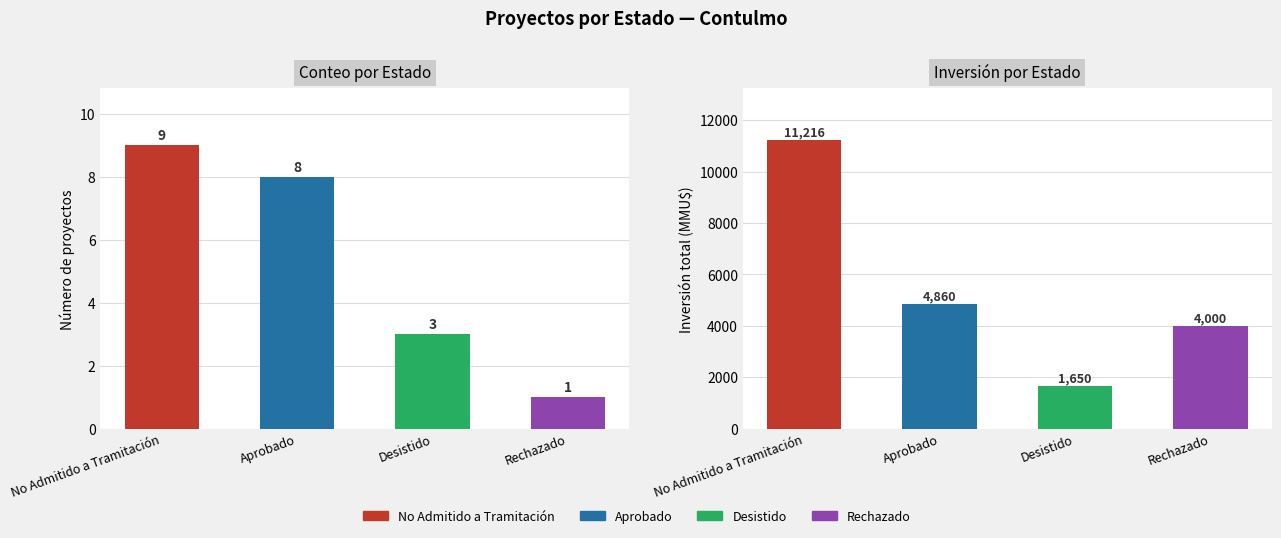

What is the sum of the Total Inversión (MMU$) values at Desistido and Aprobado?

6510